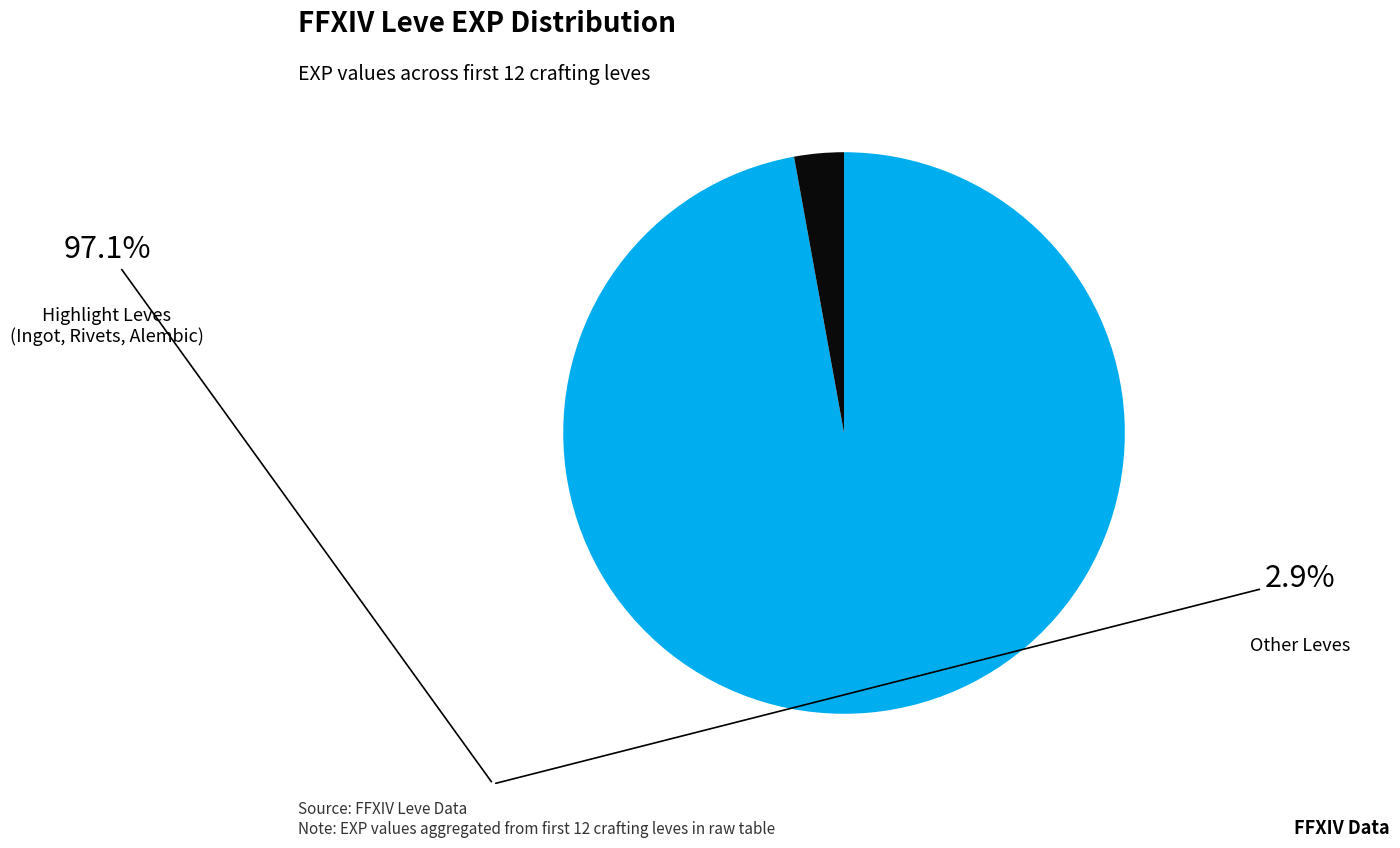

Is there a majority slice in this chart?

Yes